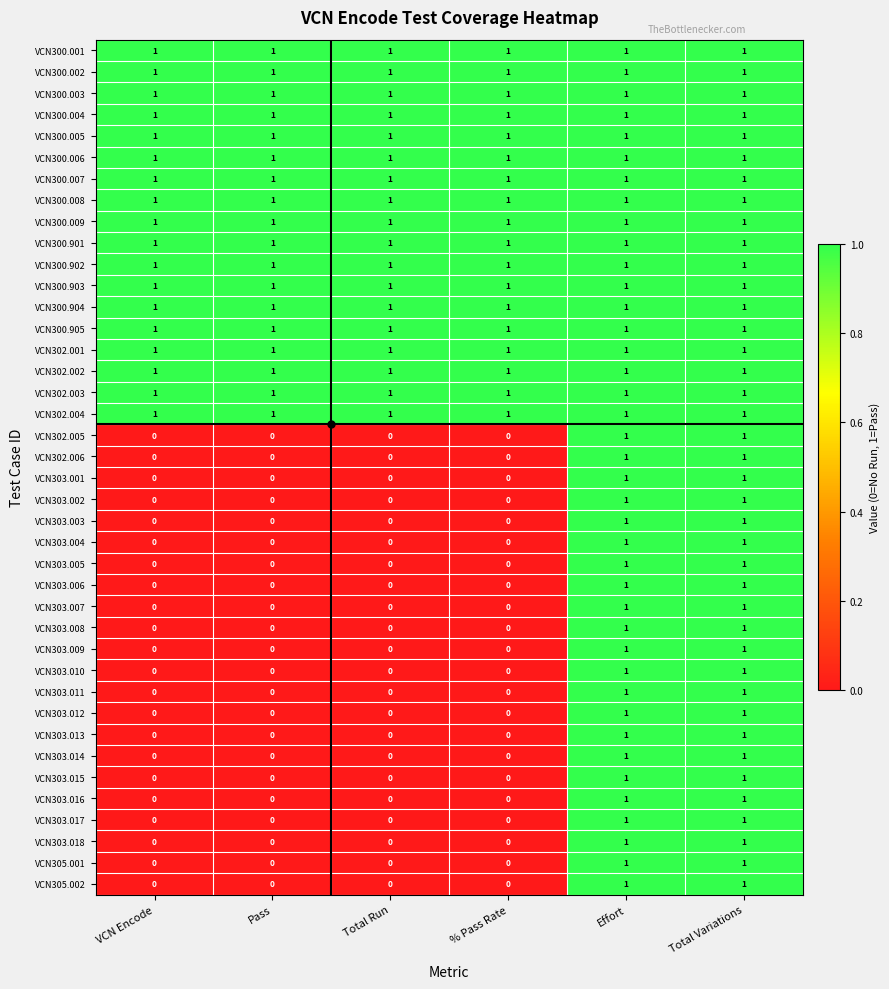

True or false: VCN303.012 has a value of 0 at Pass.

True